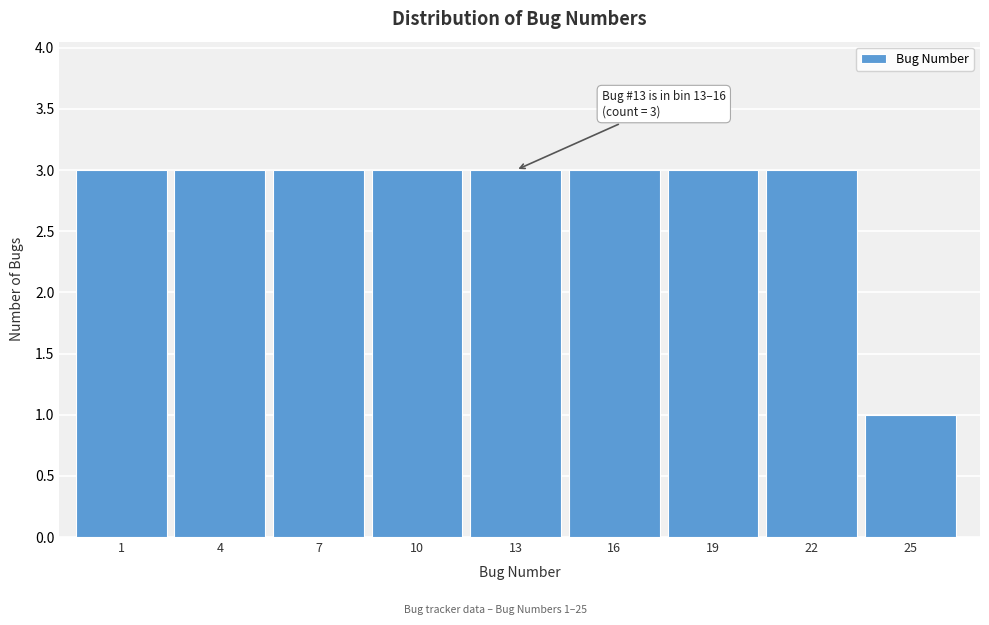

Reading right to left, extract all data points from this chart.

1	3	3	3	3	3	3	3	3